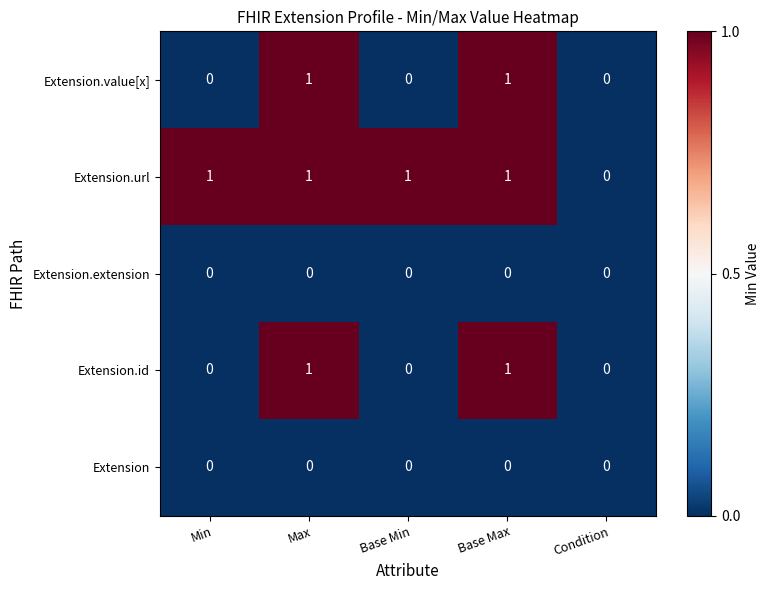

The value of Extension at Condition is 0. True or false?

True